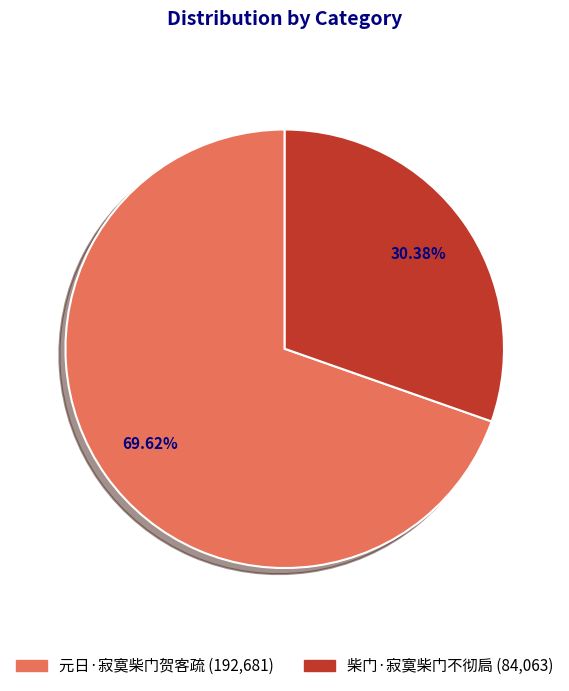

What is the total percentage of 柴门·寂寞柴门不彻扃 and 元日·寂寞柴门贺客疏?

100.0%